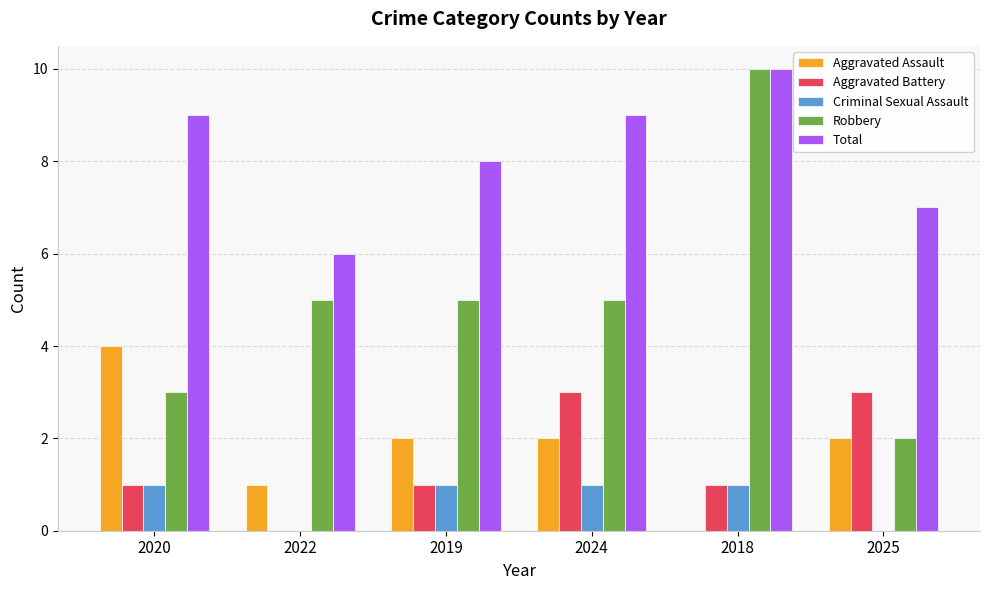

Read the Aggravated Assault value at 2025.

2